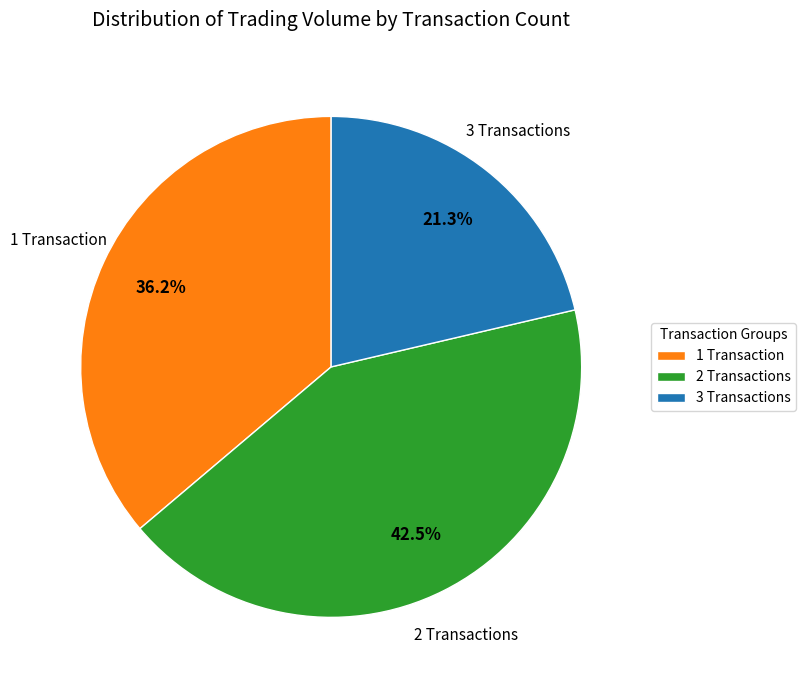

Which slice is the smallest?

3 Transactions